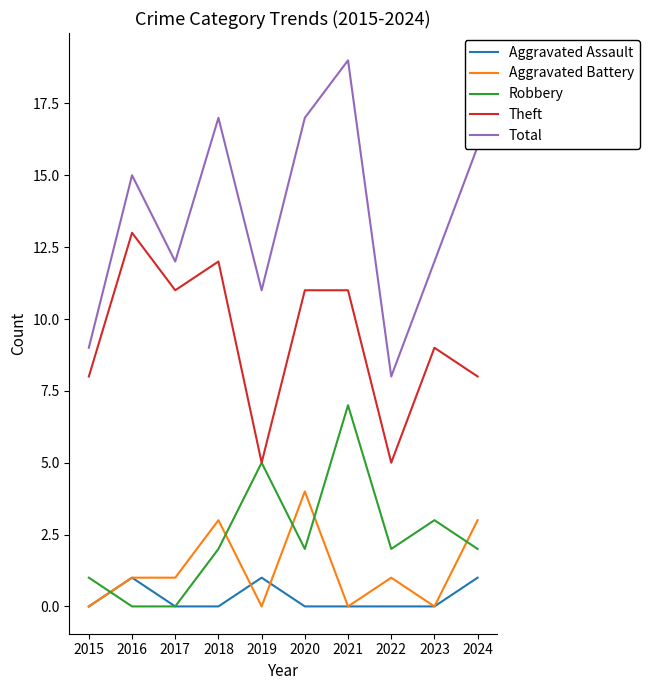

At which category does Robbery reach its first local peak?

2019